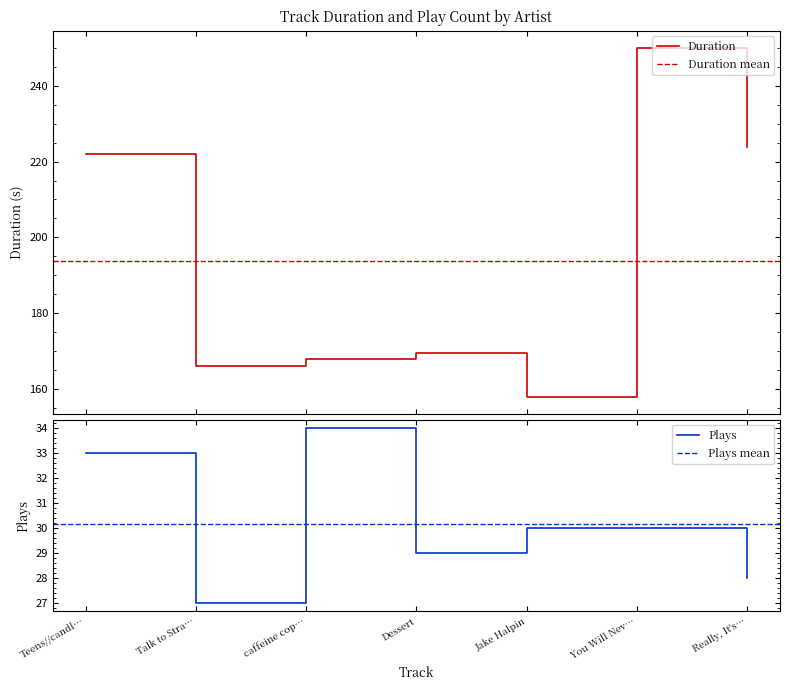

True or false: Plays and Duration cross at least once.

False